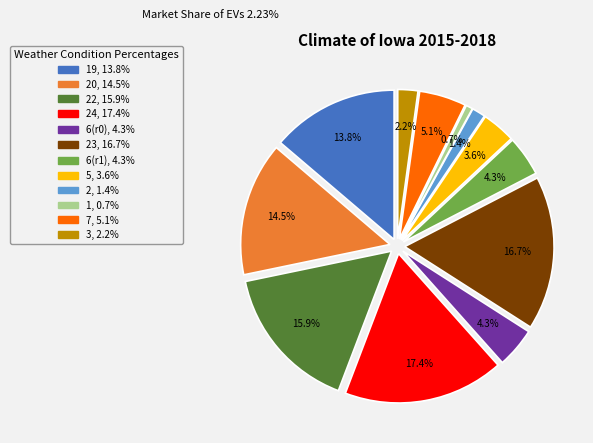

How many segments does this pie chart have?

12